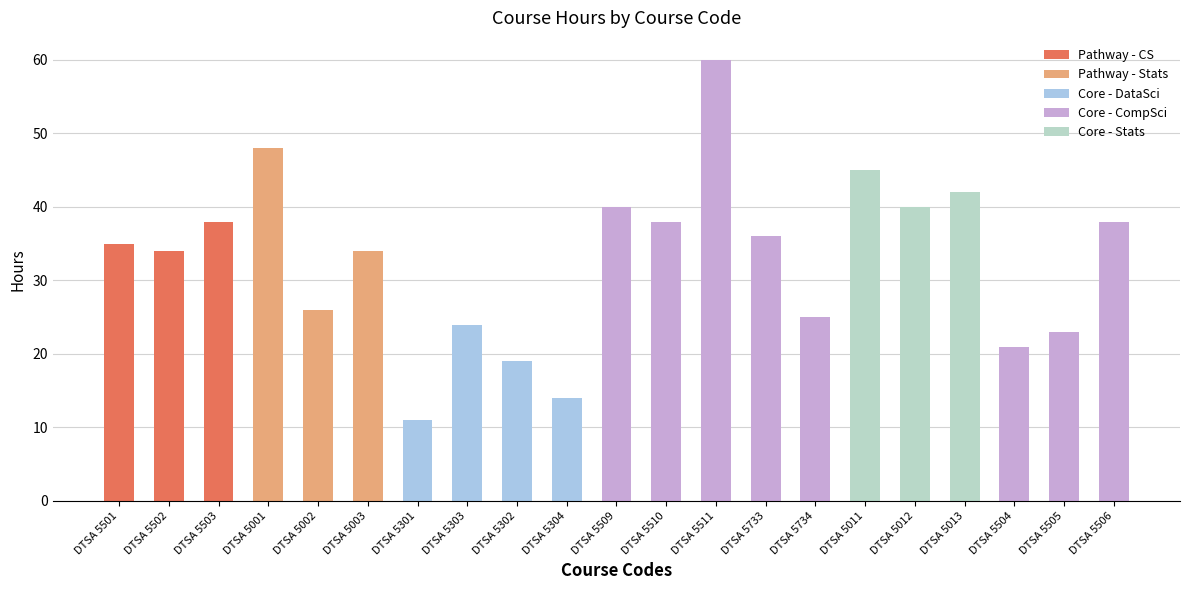

How many bars are there in total?

21